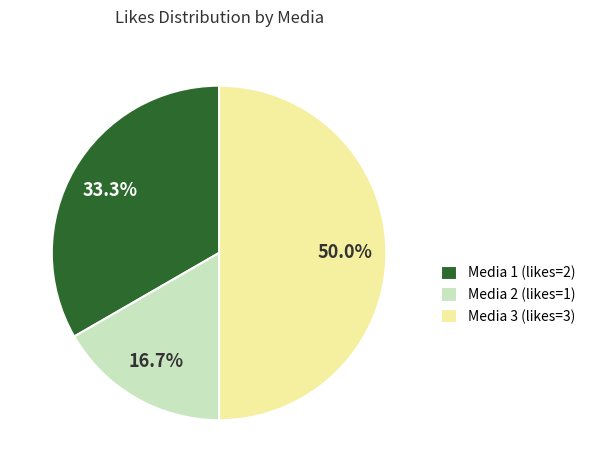

True or false: Media 3 accounts for 50% of the total.

True